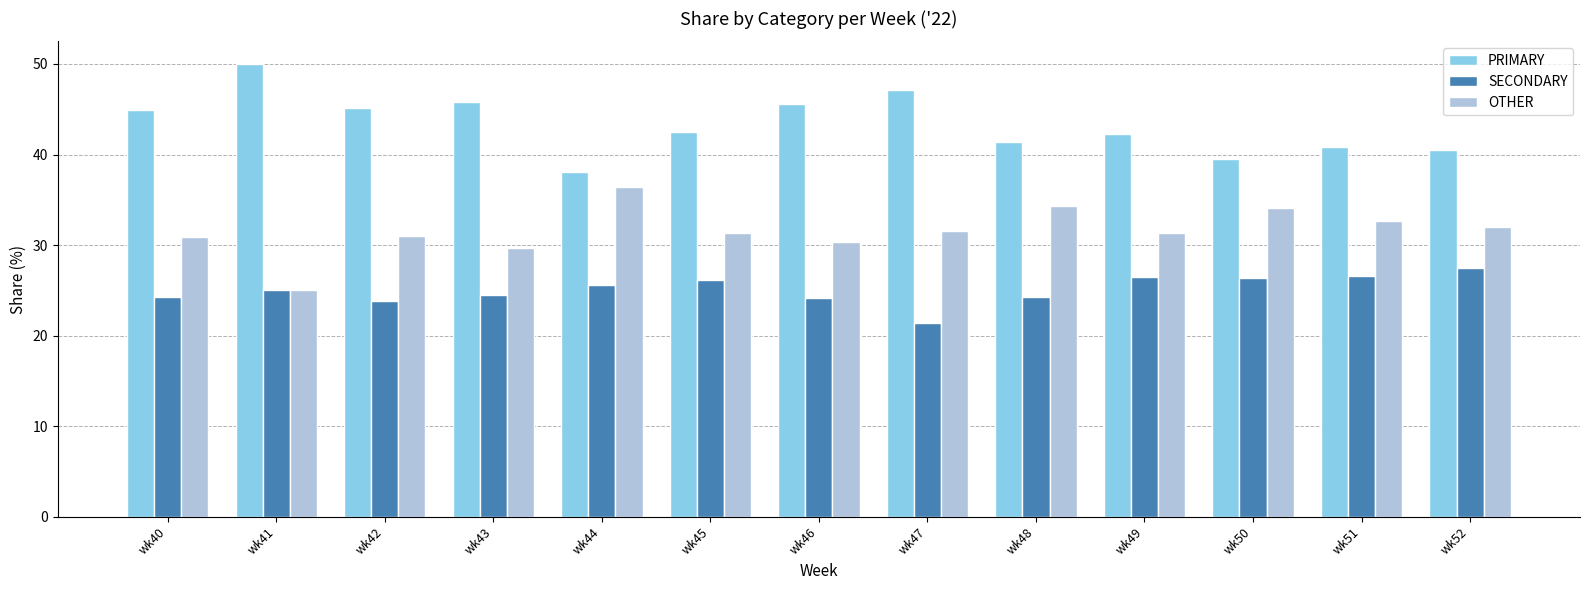

What is the total value across all series at wk49?

100.0